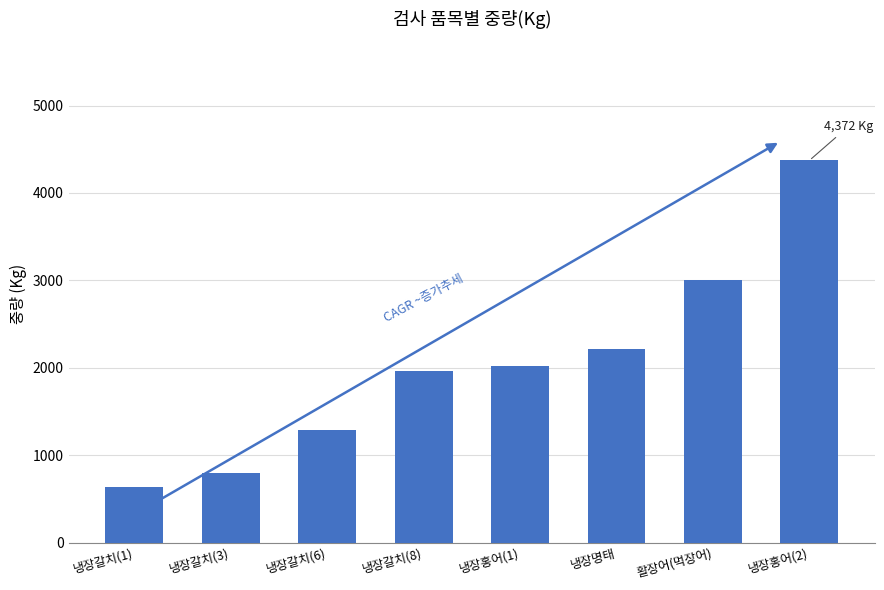

How many bars are there in total?

8